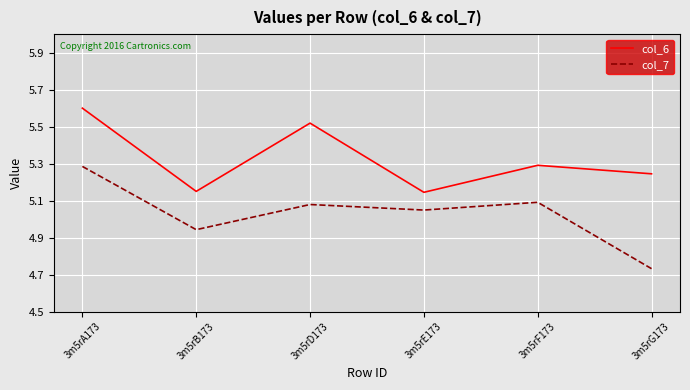

What is the spread (max minus min) of values at 3m5rD173?

0.4